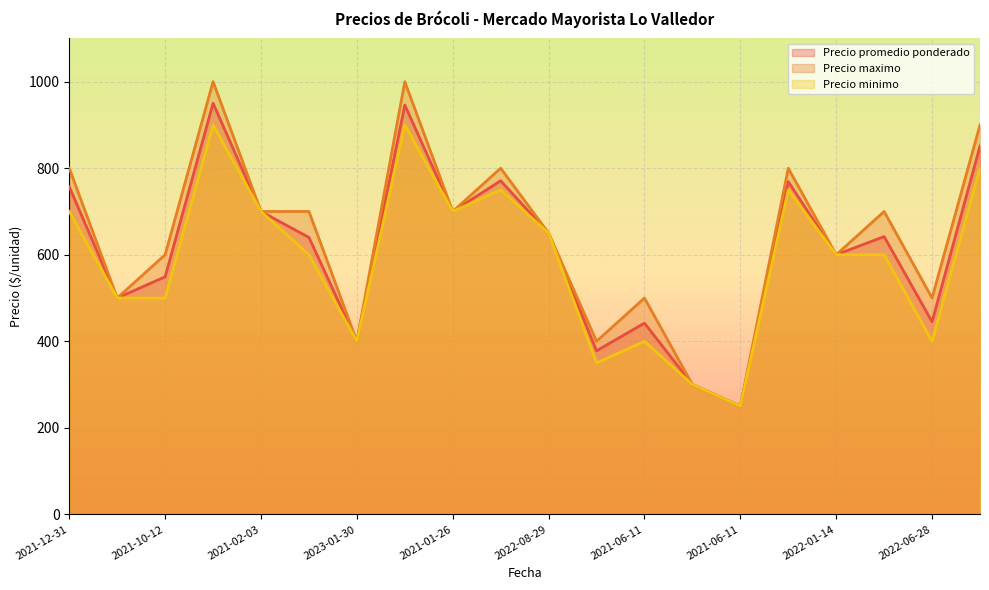

What is the sum of the Precio promedio ponderado values at 2021-12-31 and 2021-10-12?

1306